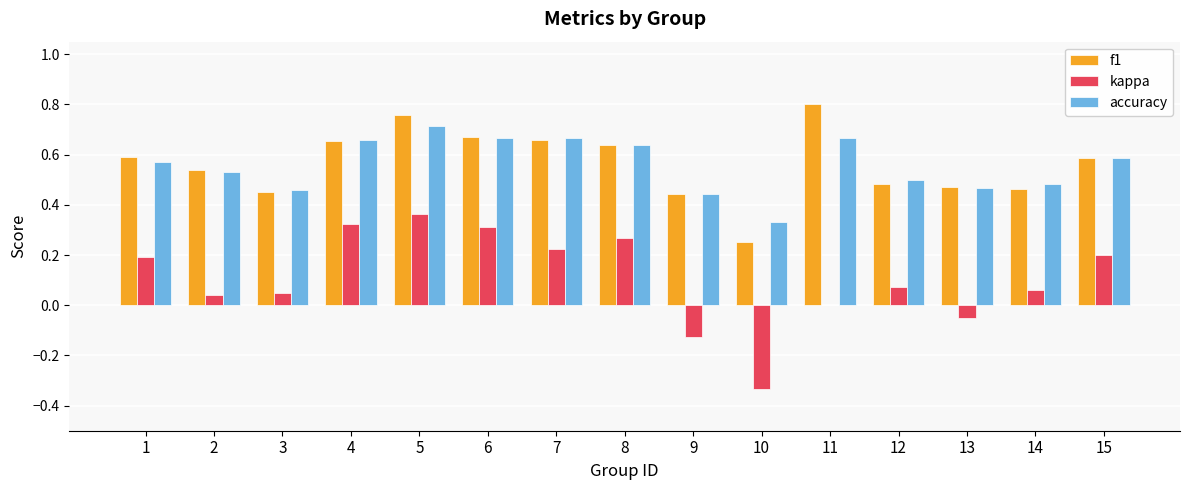

What is the sum of the f1 values at 7 and 3?

1.1